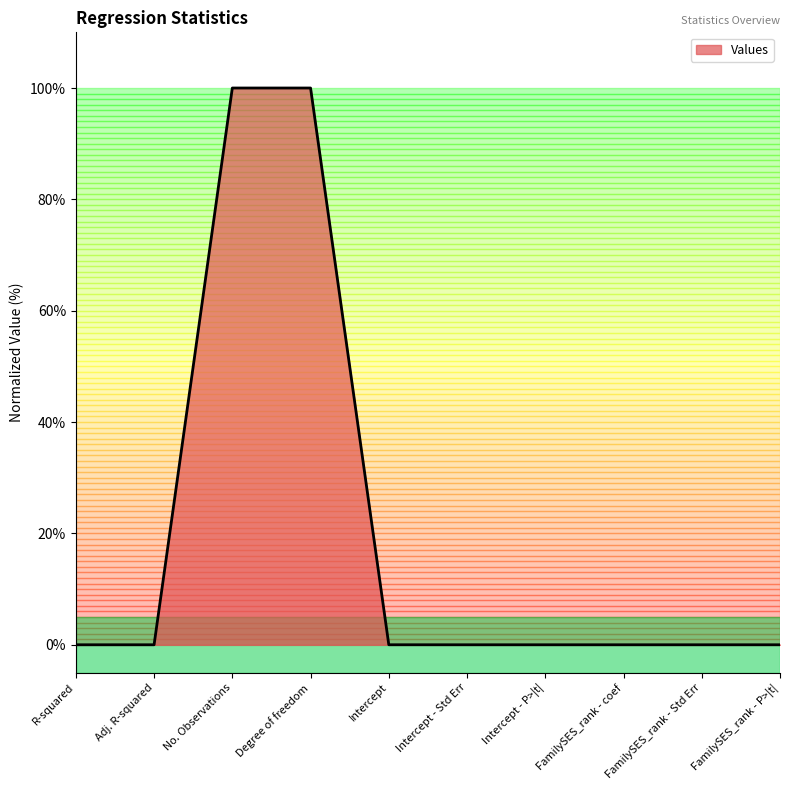

What position from the right is No. Observations?

8